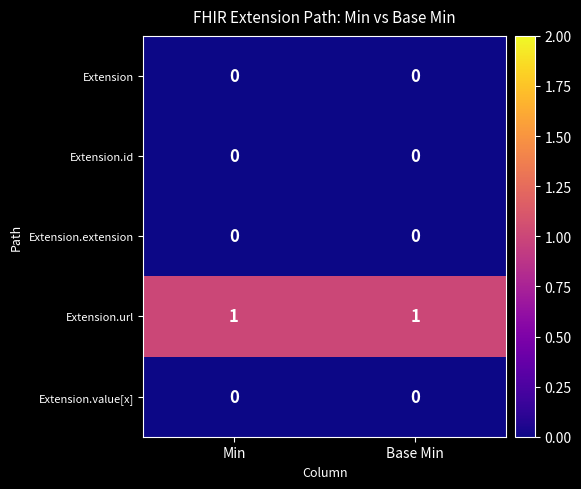

The value of Extension.url at Base Min is 2. True or false?

False